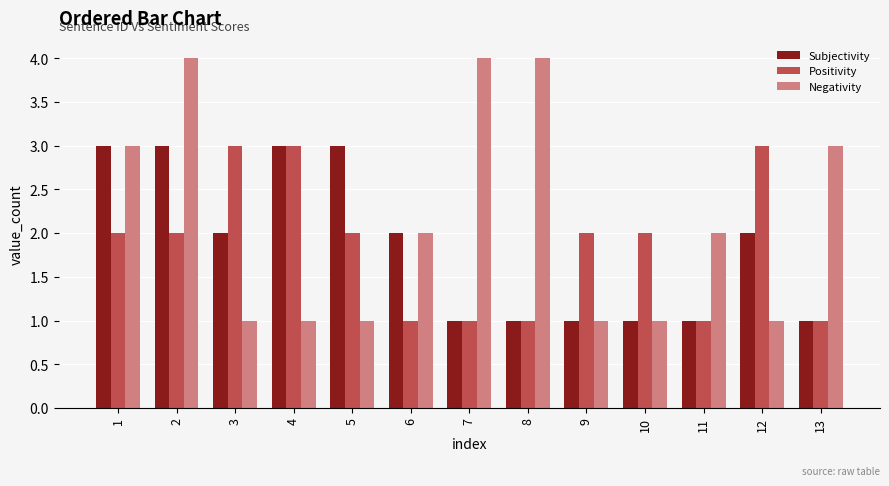

At which category is the sum across all series the highest?

2